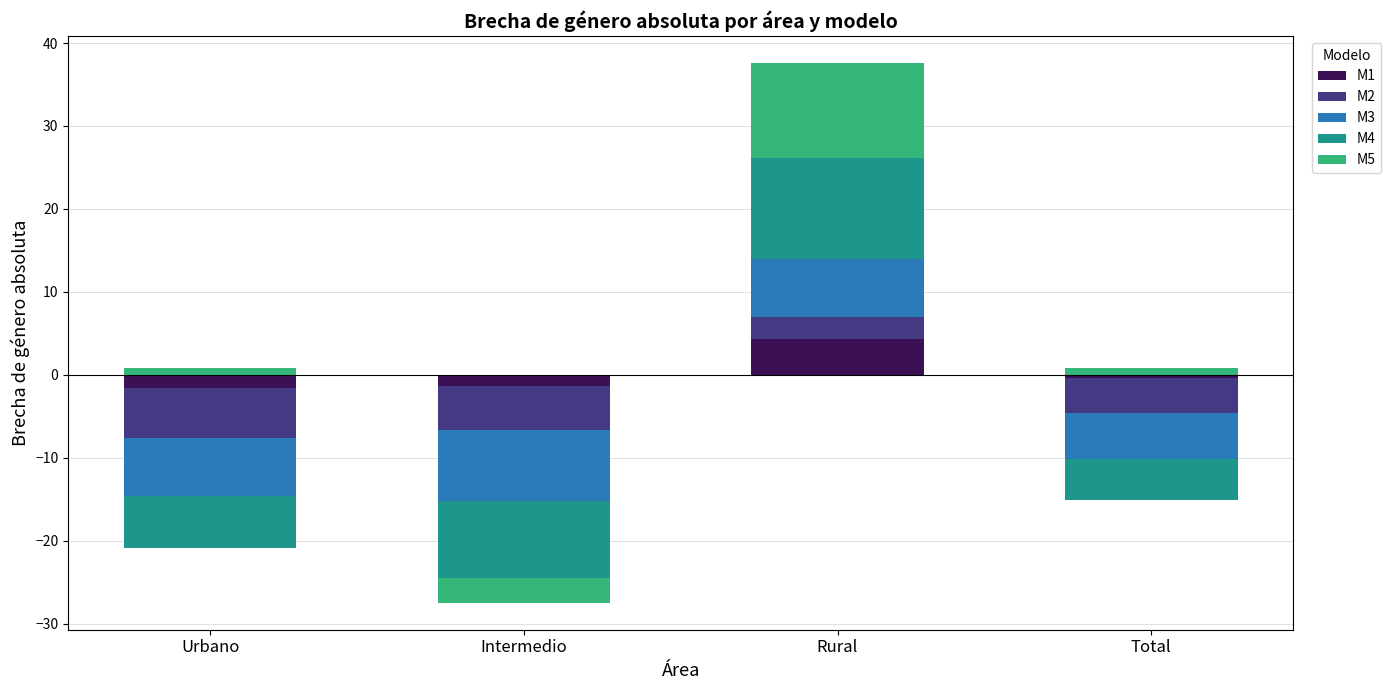

What is the total value across all series at Rural?

37.6